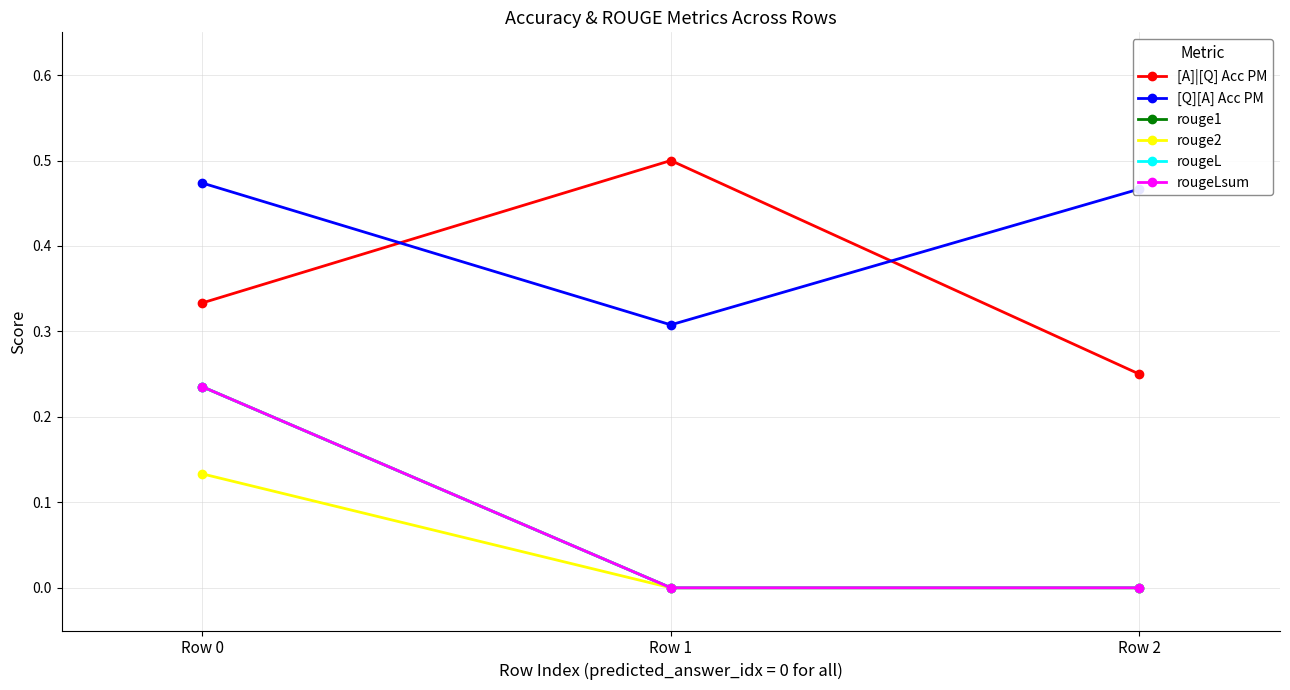

Reading right to left, extract all data points from this chart.

[A]|[Q] Acc PM: 0.2	0.5	0.3
[Q][A] Acc PM: 0.5	0.3	0.5
rouge1: 0.0	0.0	0.2
rouge2: 0.0	0.0	0.1
rougeL: 0.0	0.0	0.2
rougeLsum: 0.0	0.0	0.2